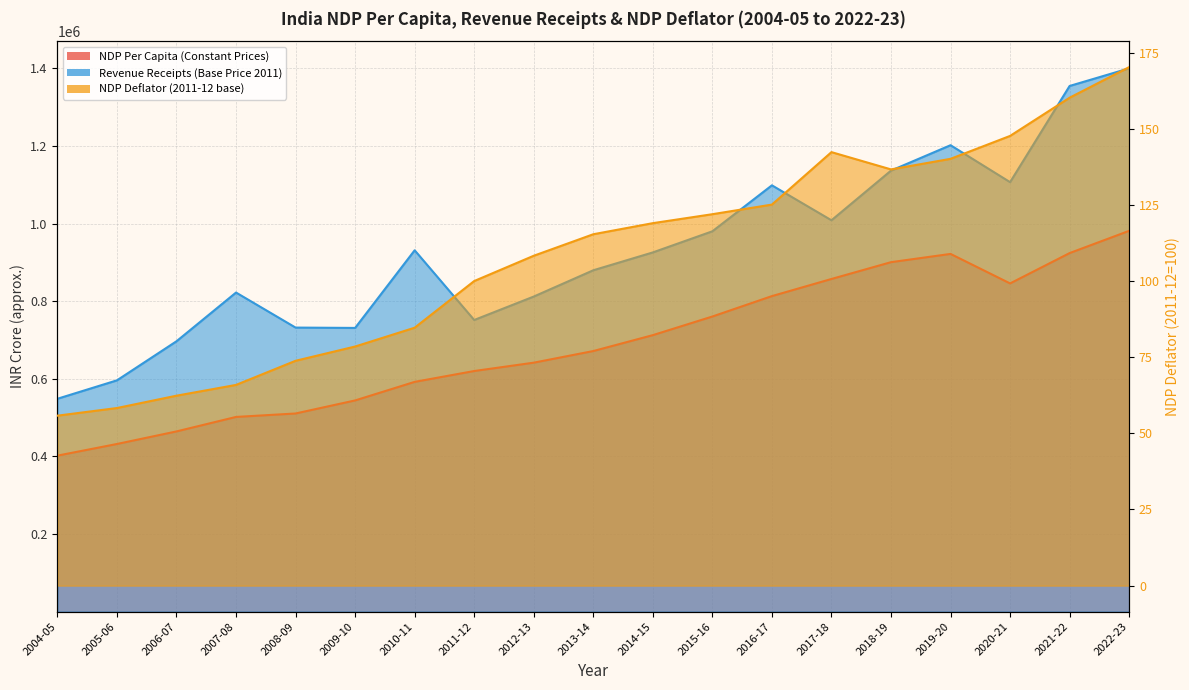

Where does the Revenue Receipts (Base Price 2011) series first go above 925579?

2010-11